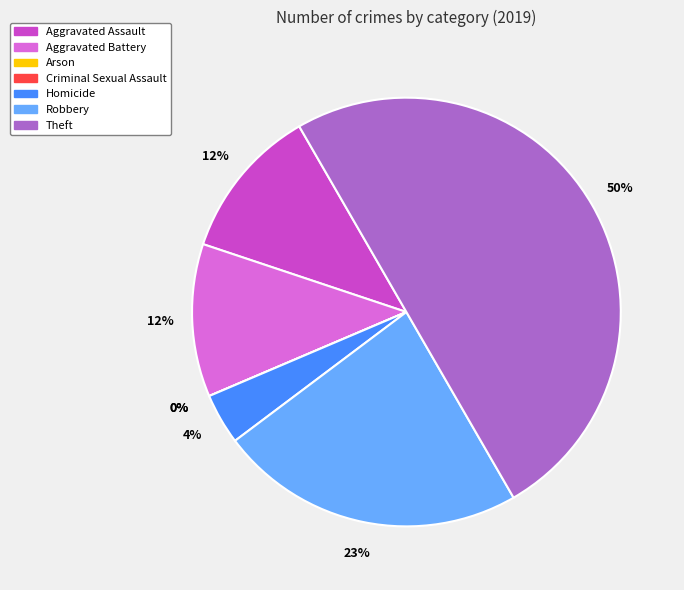

Which category has the biggest portion of the pie?

Theft